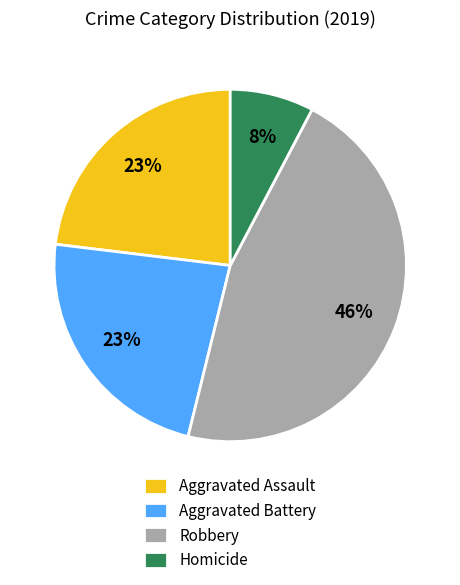

Which has a higher value, Aggravated Assault or Homicide?

Aggravated Assault